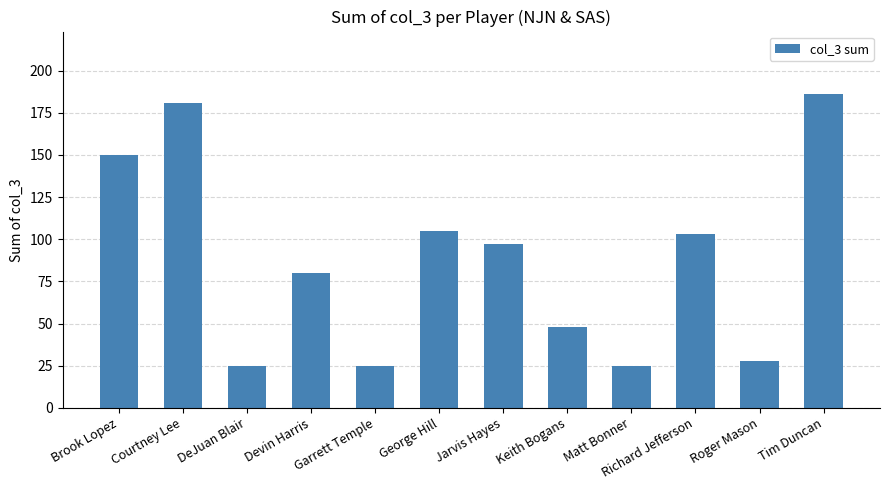

Reading left to right, what are all the values shown in this chart?

150	181	25	80	25	105	97	48	25	103	28	186